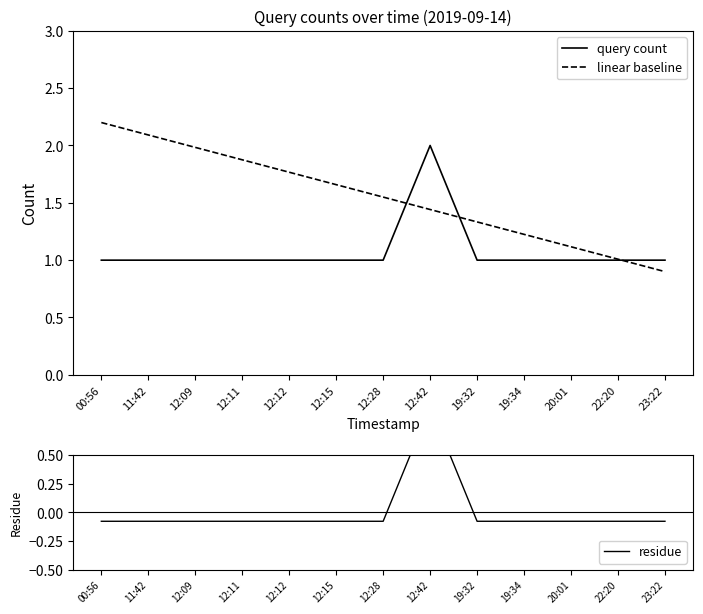

True or false: residue and query count cross at least once.

False